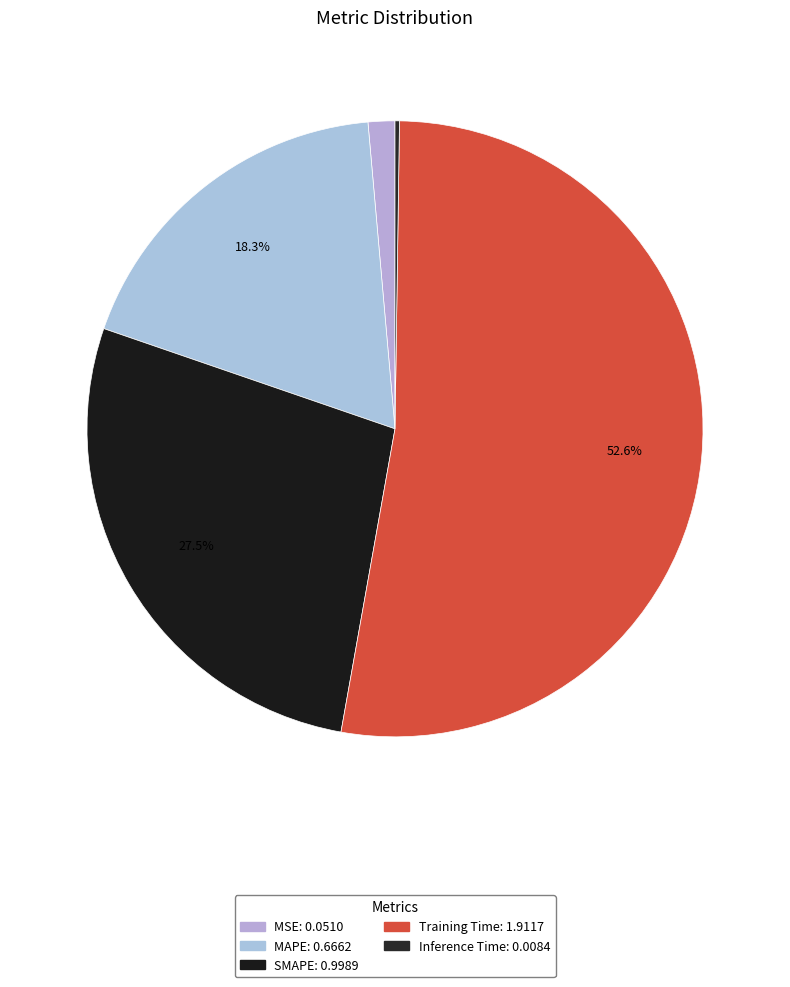

To the nearest percent, what is the average slice percentage?

20%